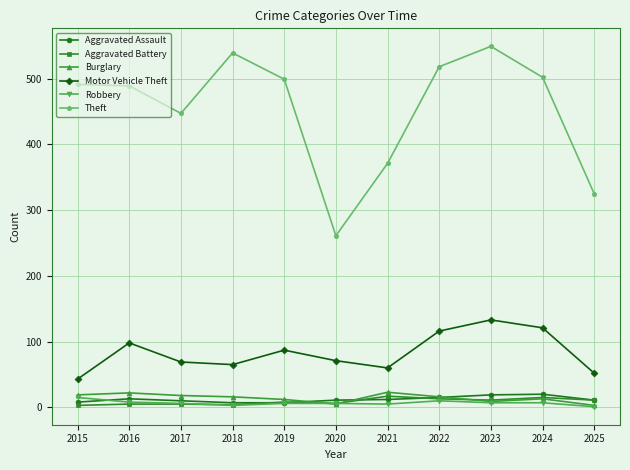

What is the sum of all Theft values?

4991